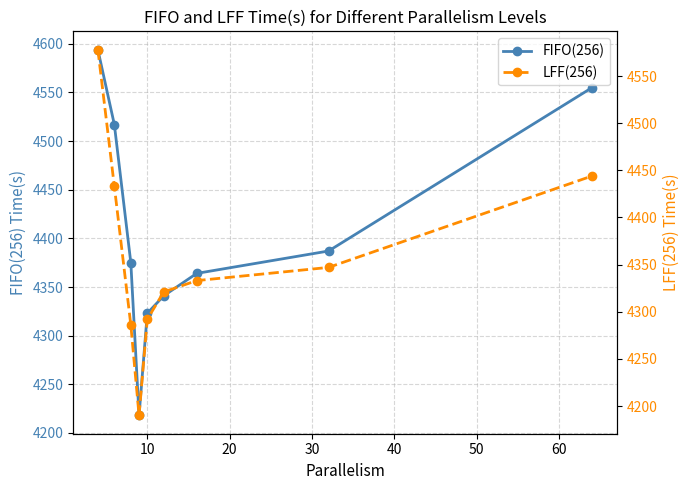

True or false: LFF(256) has more than 1 points higher than both neighbors.

False